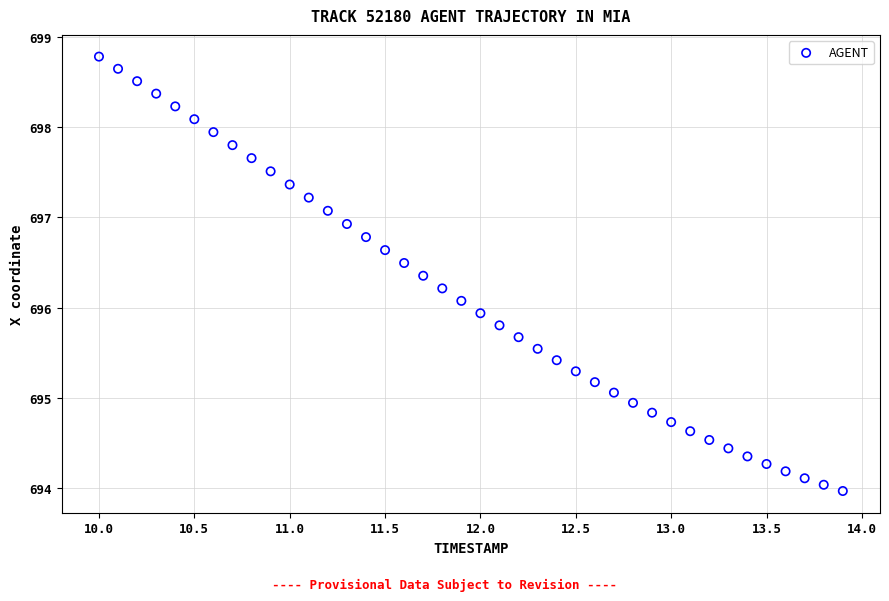

What is the range of X values (max minus min)?

3.9